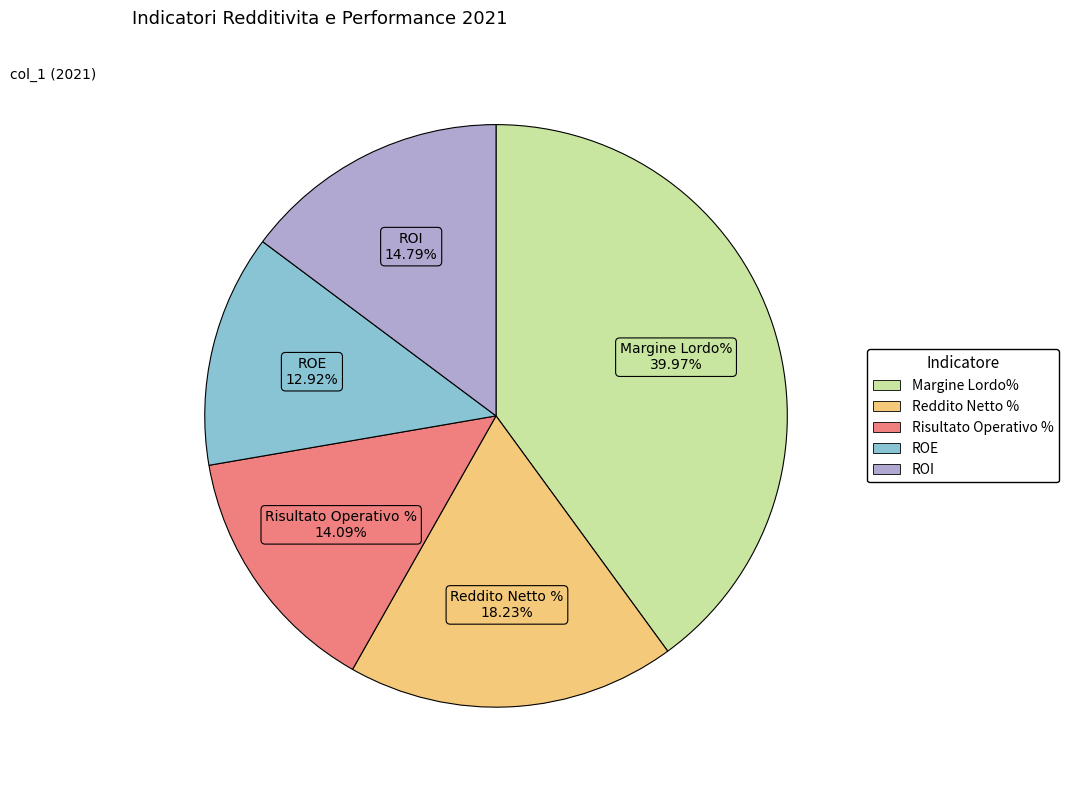

Does any single category account for the majority?

No